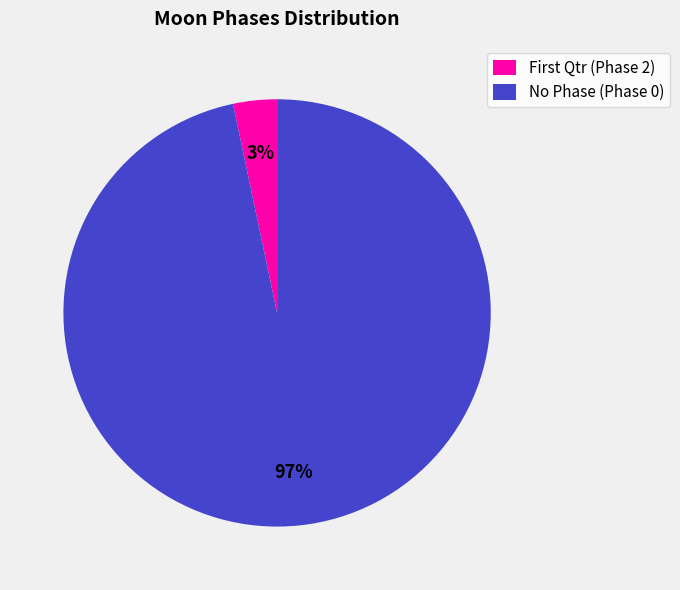

How many slices are in this pie chart?

2